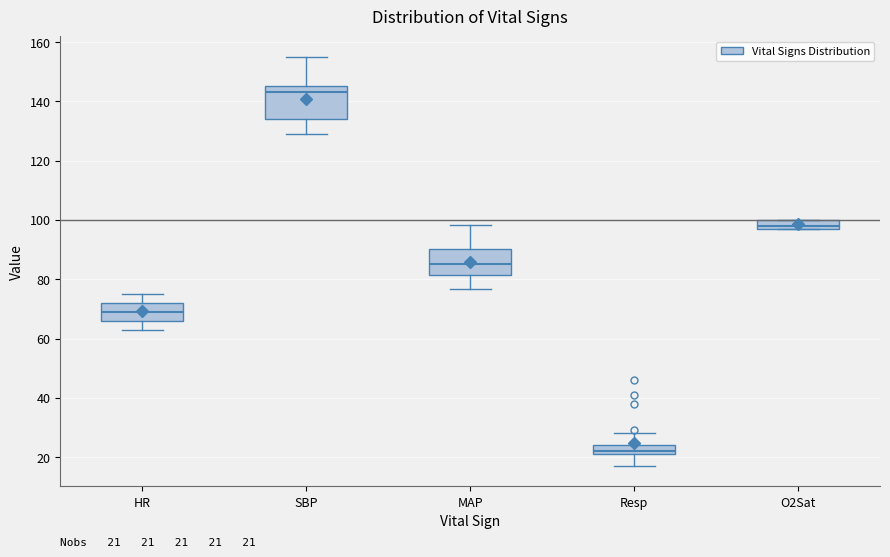

Which box has the highest median line?

SBP